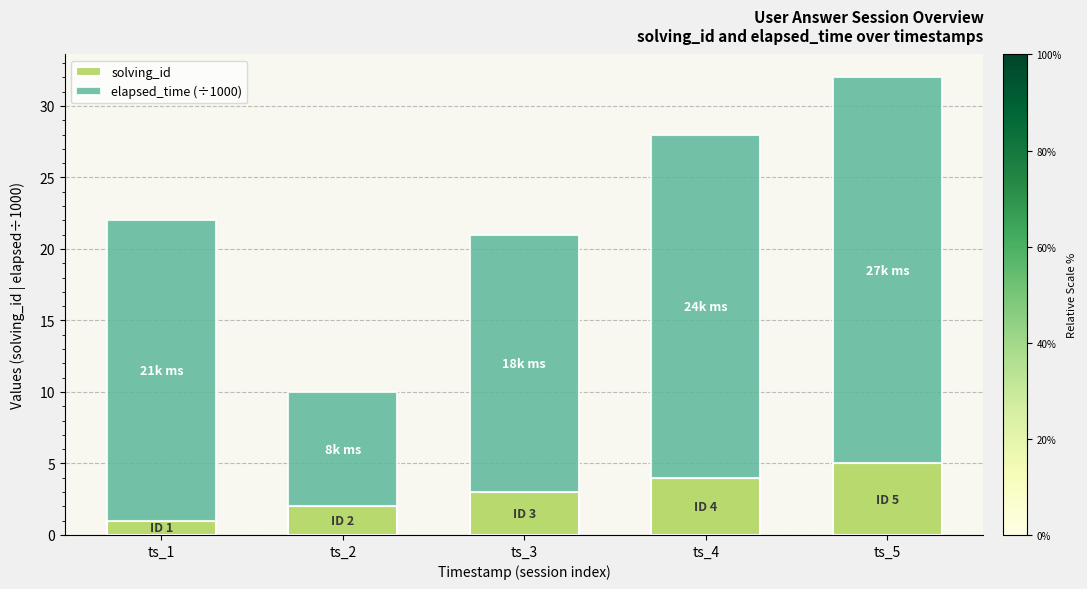

At which category is the sum across all series the highest?

ts_5